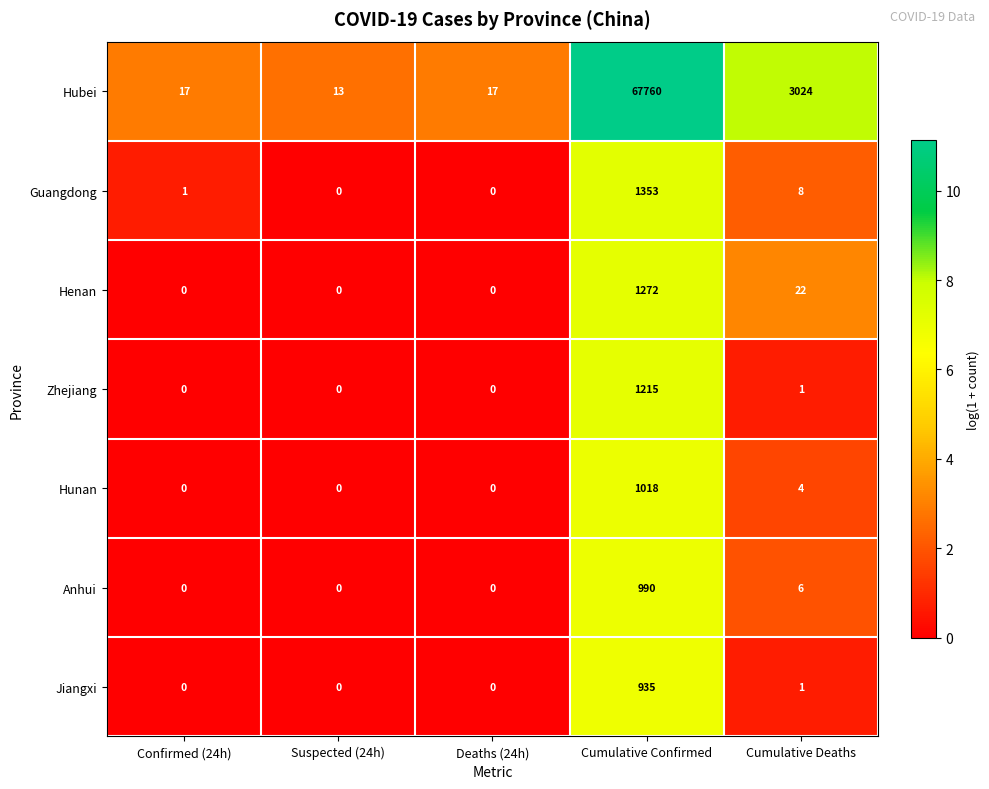

What is the average value of the Jiangxi series?

187